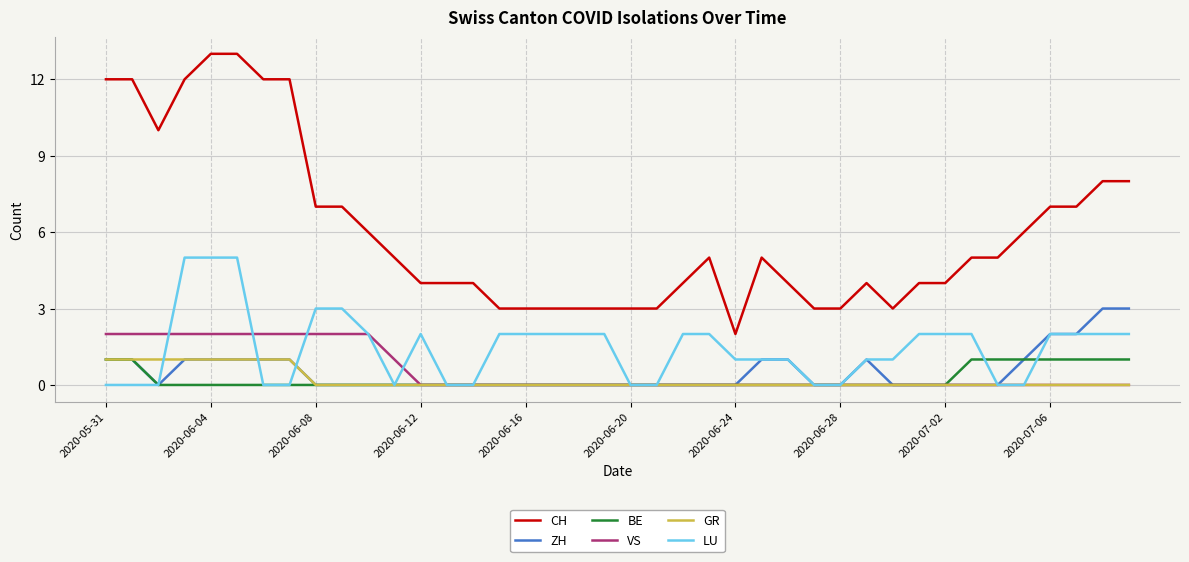

True or false: ZH and CH cross at least once.

False